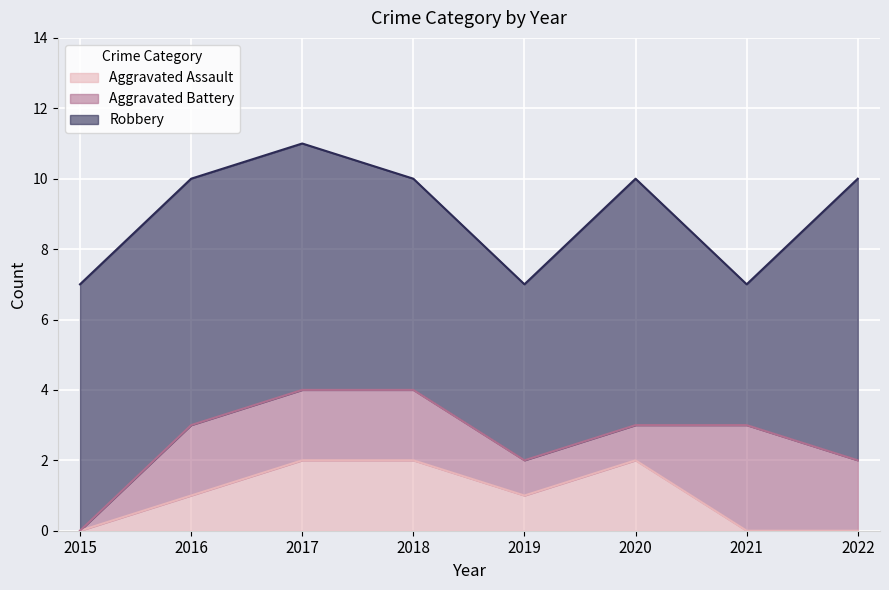

True or false: Aggravated Assault and Robbery intersect in this chart.

False